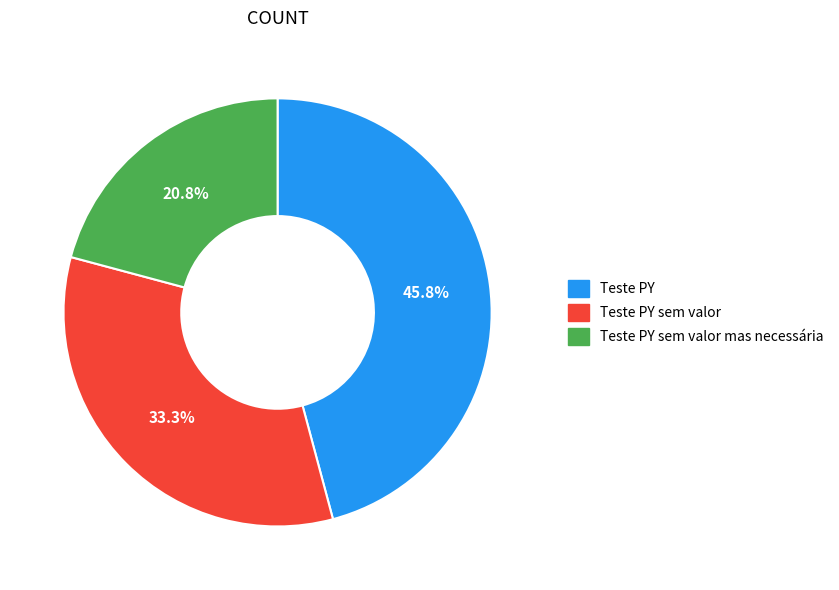

Does any single category account for the majority?

No